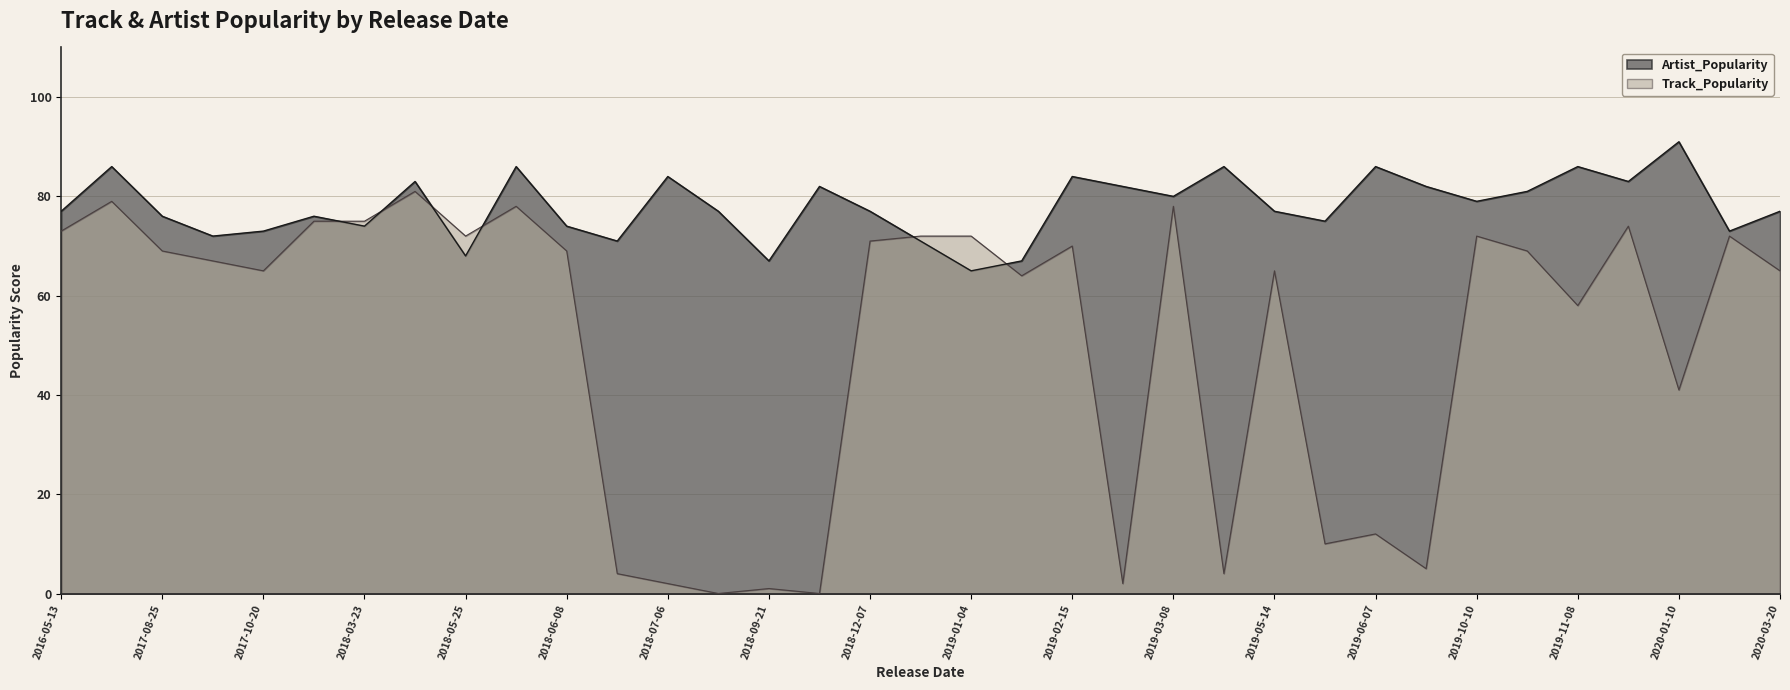

How many lines are shown in the chart?

2